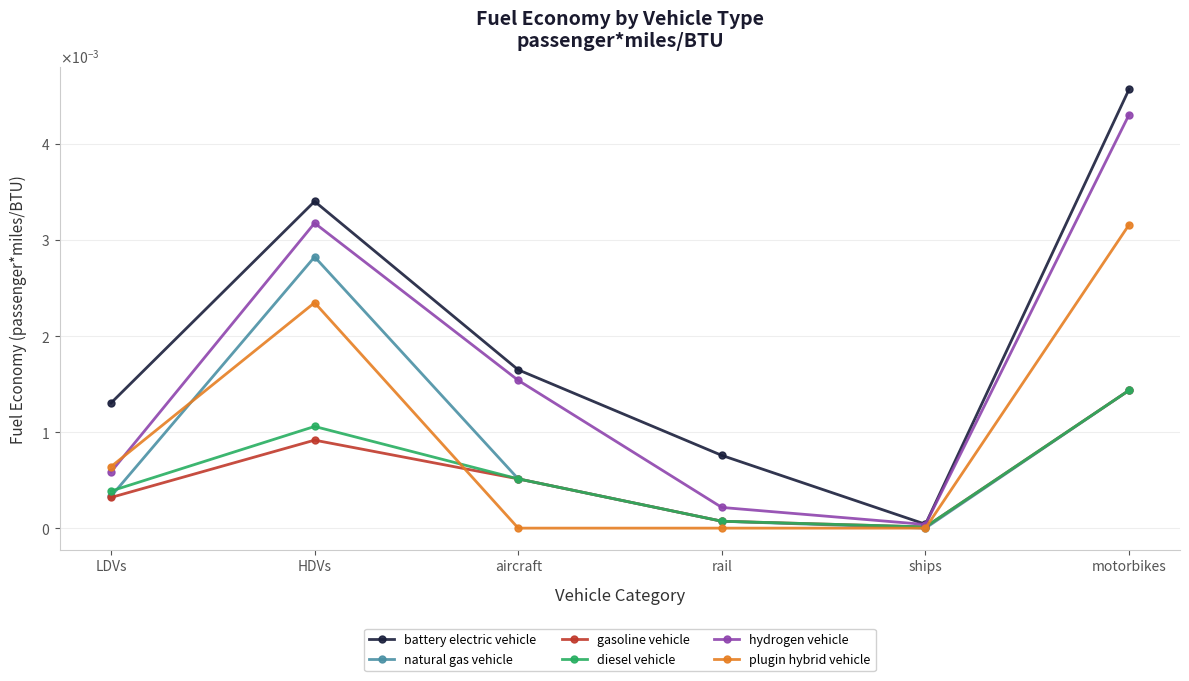

Is this an area chart (filled region under the line)?

No